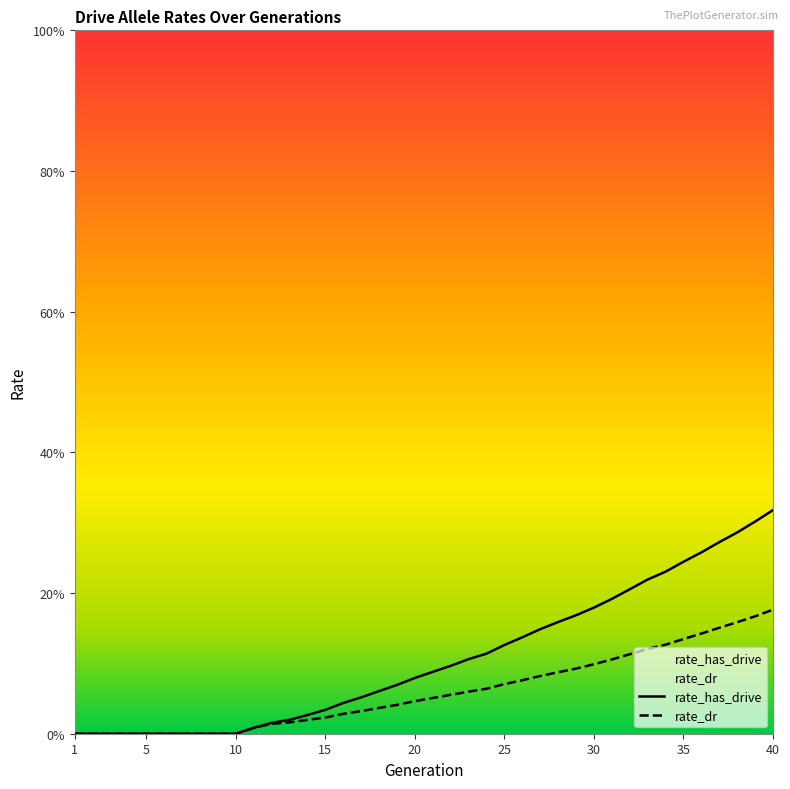

At which category does the chart reach its peak across all series?

40